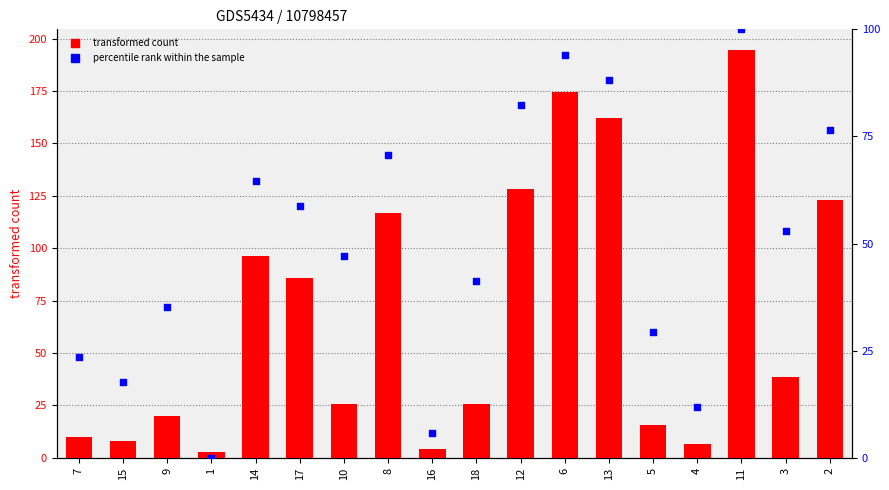

At how many categories does at least one series exceed 128?

4